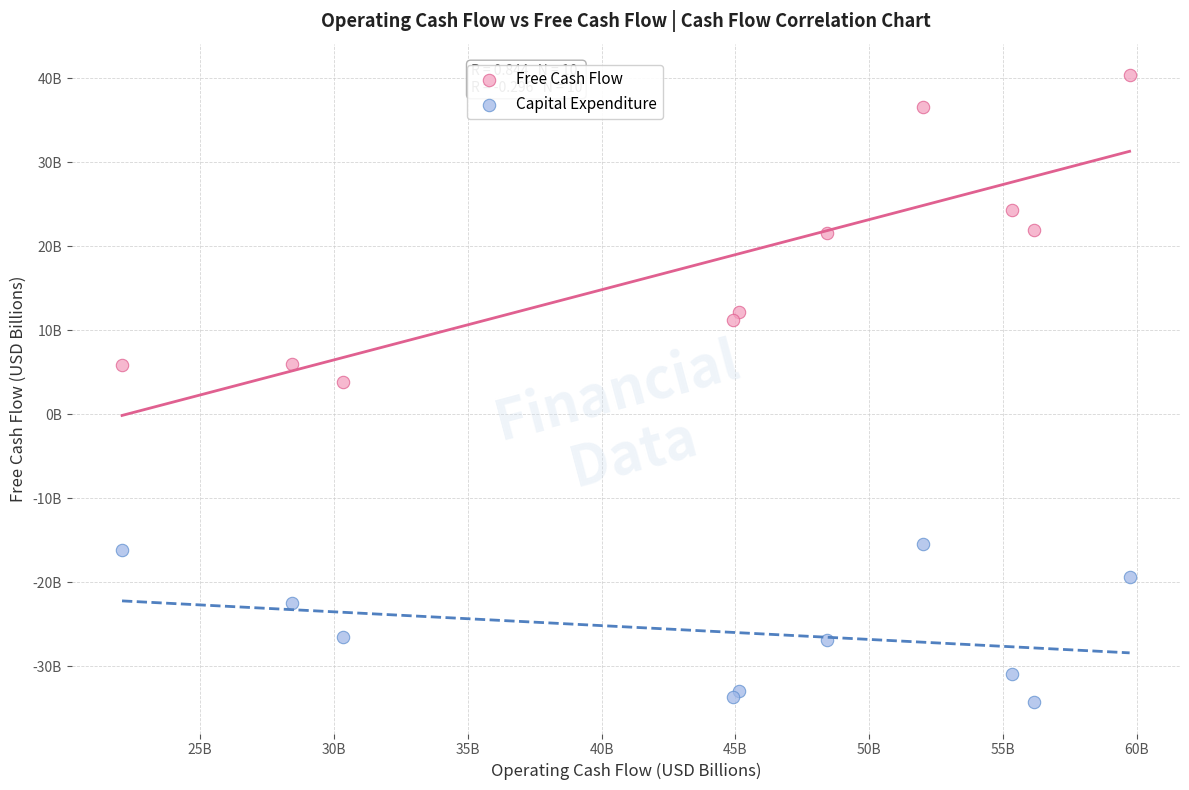

Which series contains the highest Y value?

Free Cash Flow